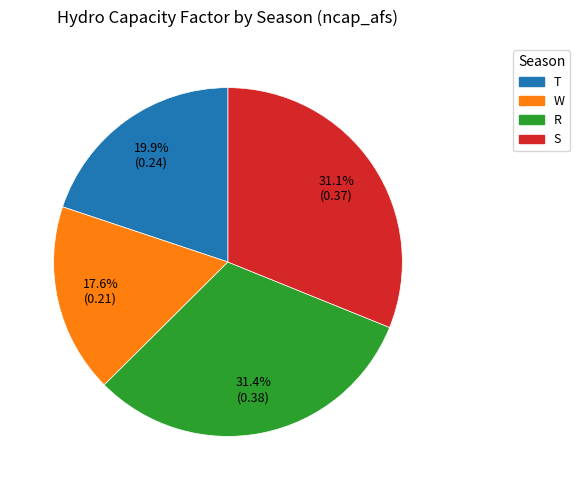

Does W account for over 50% of the chart?

No